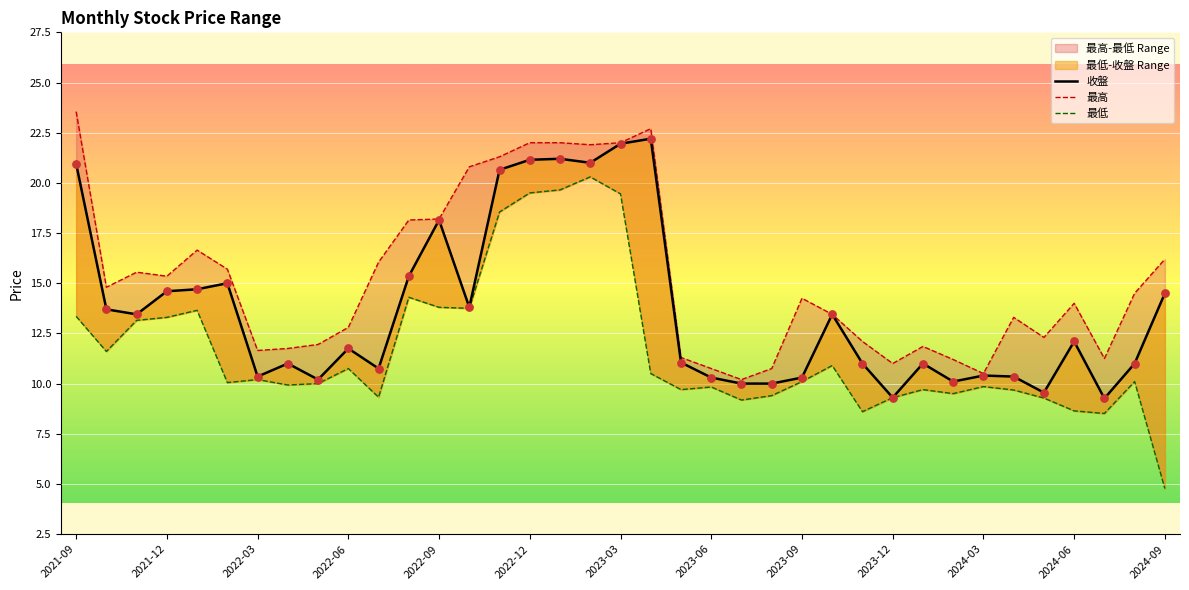

Which series reaches the maximum Y coordinate?

最高